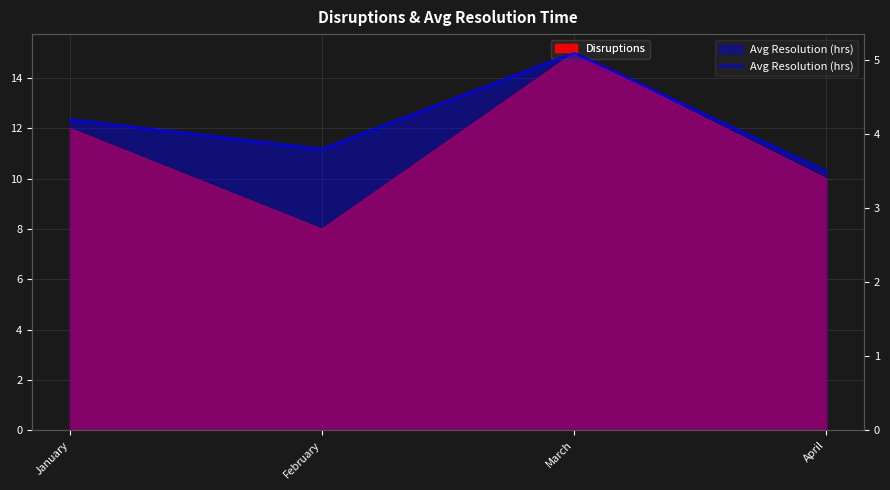

Count the number of values greater than 4.

2